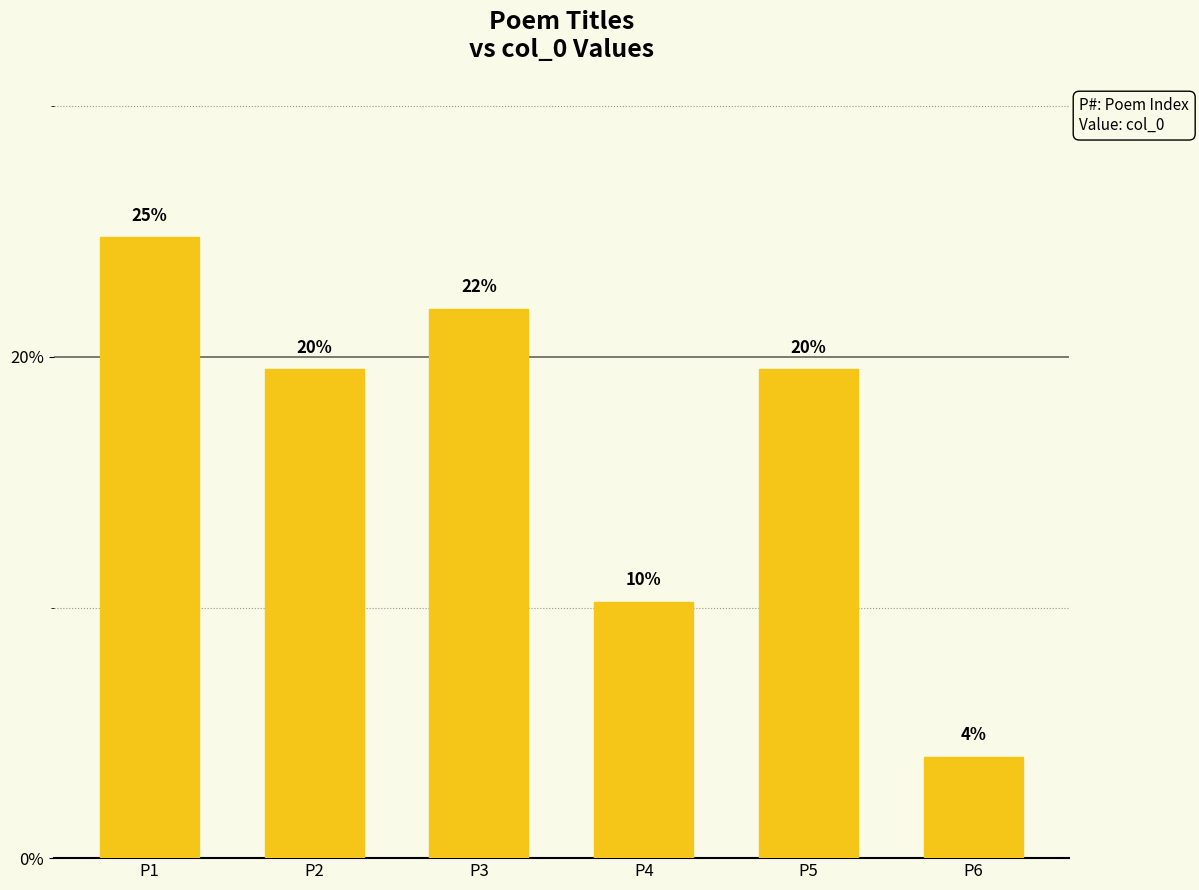

What is the sum of all values?

100.0